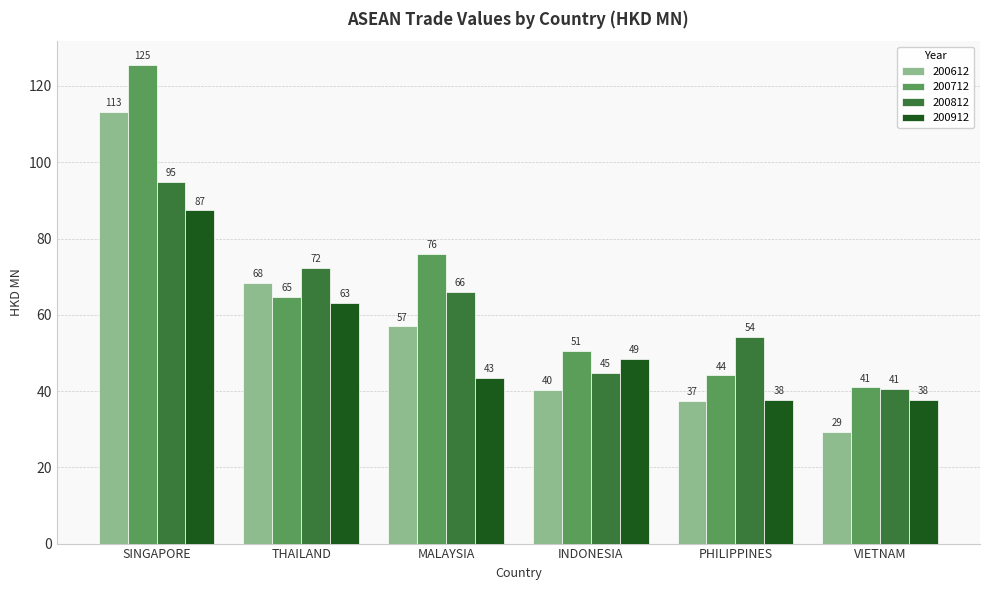

At which category is the sum across all series the highest?

SINGAPORE